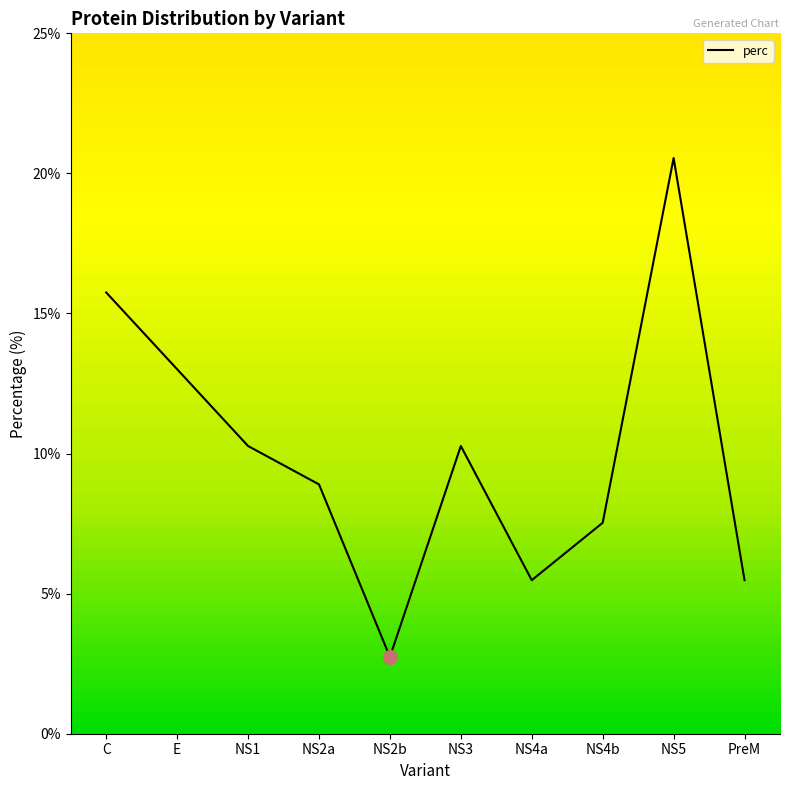

What is the smallest value displayed?

2.7